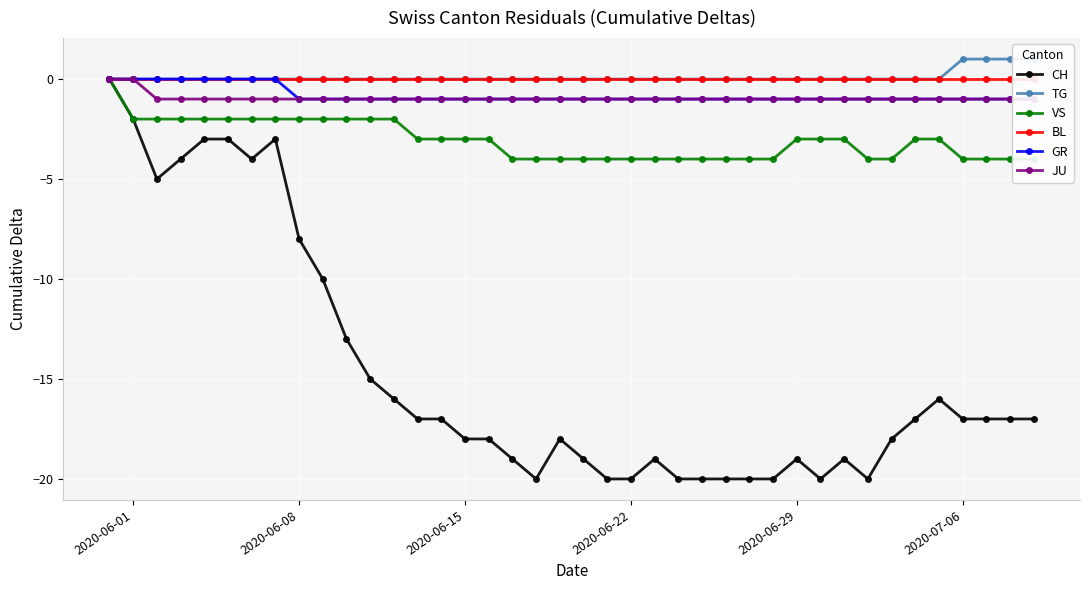

How many categories are shown in the chart?

40